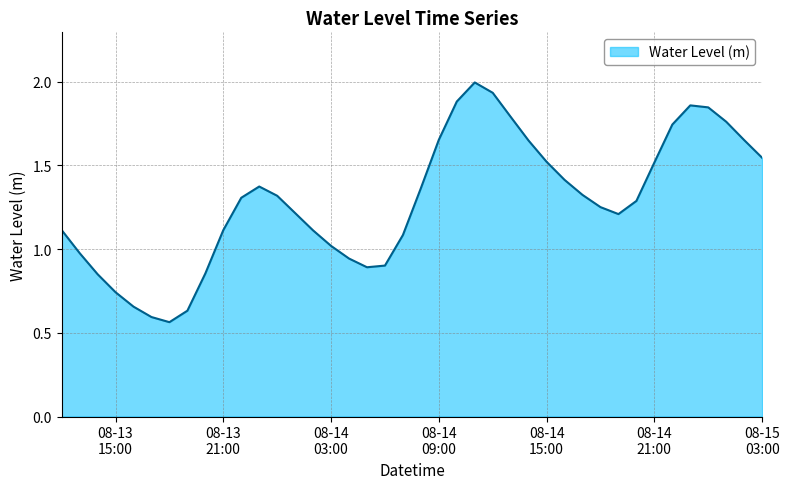

What is the maximum value shown in the chart?

2.0